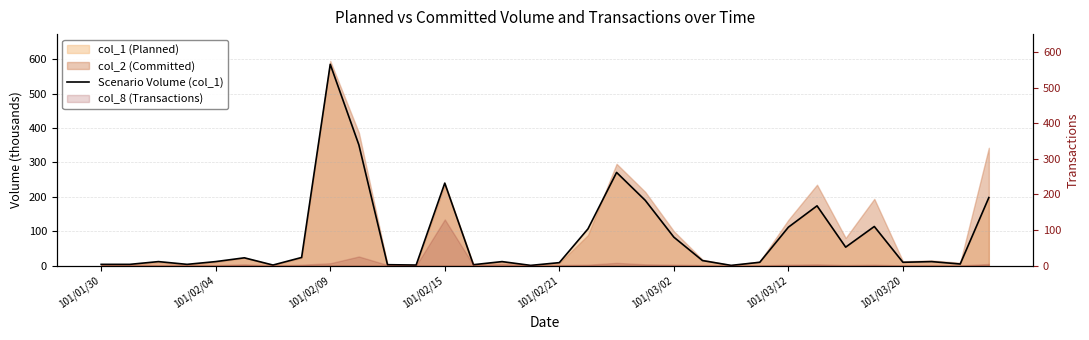

What is the difference between the maximum and second lowest values?

584